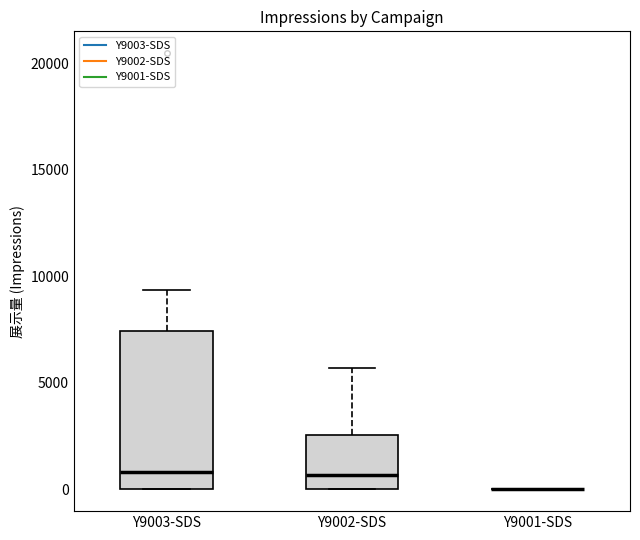

Reading left to right, transcribe this box plot: for each box, give where its median line is, the range the box spans, and where its two whiskers end, as read against the y-axis. The values are not printed on the chart, so give them approximately, as read against the axis.

Y9003-SDS: median 1000, box 0 to 7500, whiskers 0 to 9500
Y9002-SDS: median 500, box 0 to 2500, whiskers 0 to 5500
Y9001-SDS: box collapsed to a line at 0, whiskers 0 to 0